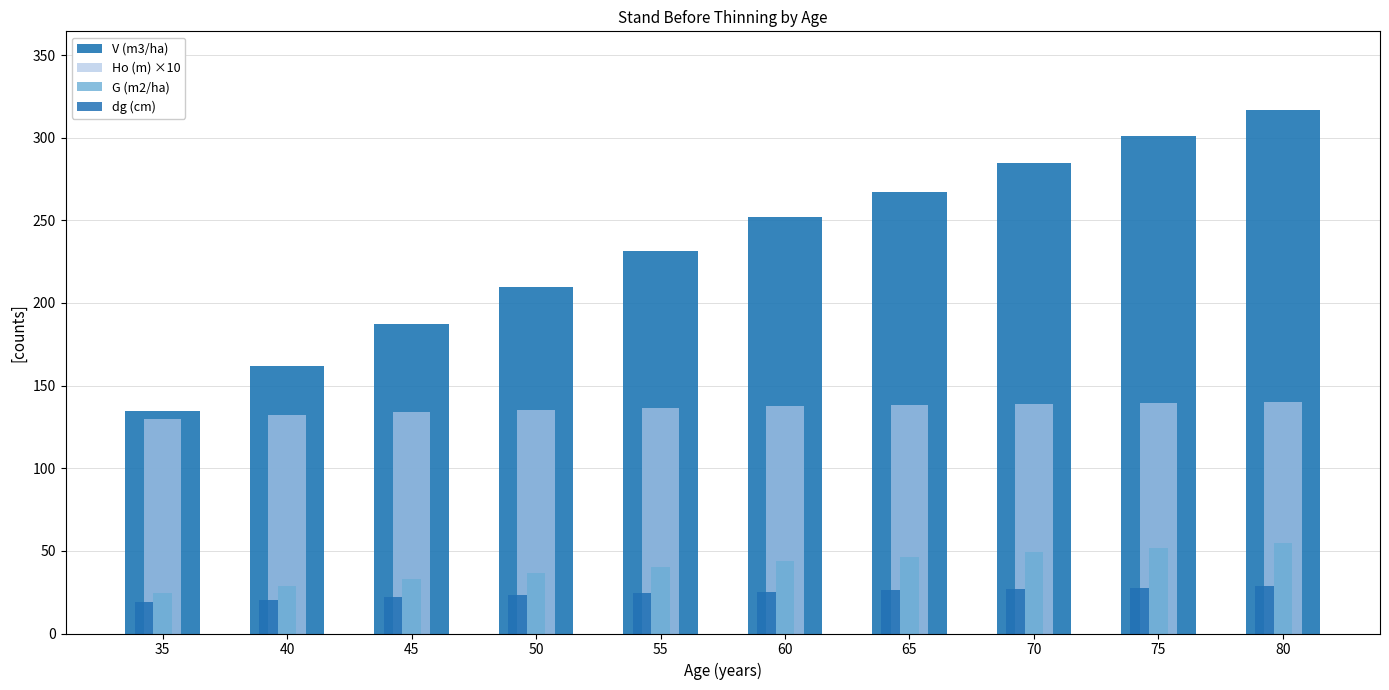

What is the highest value of the G (m2/ha) series?

54.6